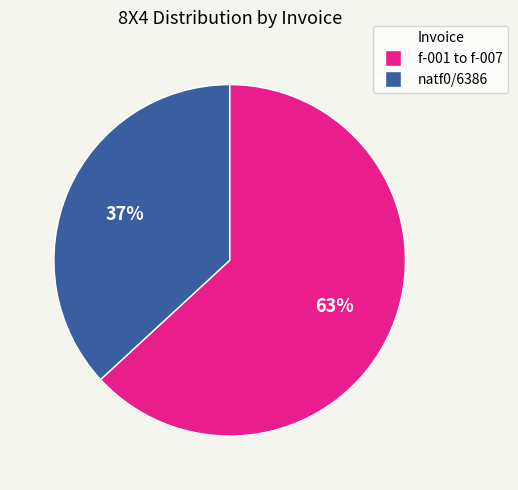

Is there a majority slice in this chart?

Yes